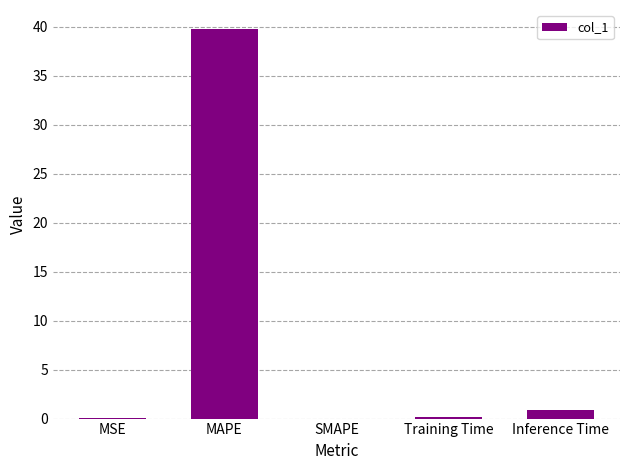

What is the approximate value at MAPE?

39.7